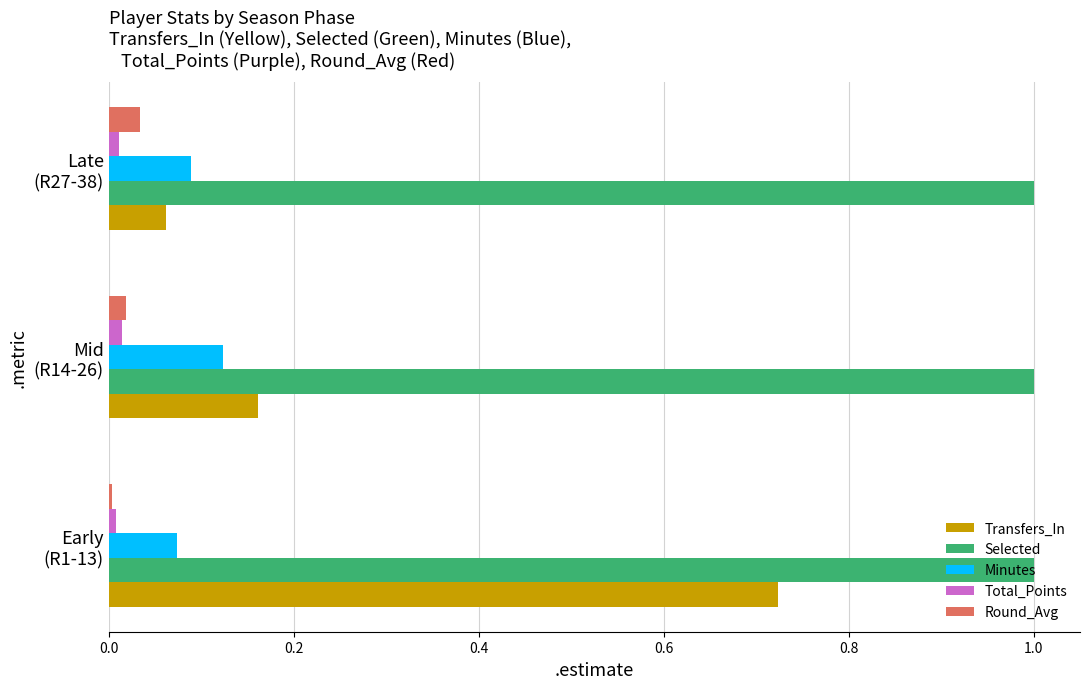

What is the maximum value for Selected?

1.0